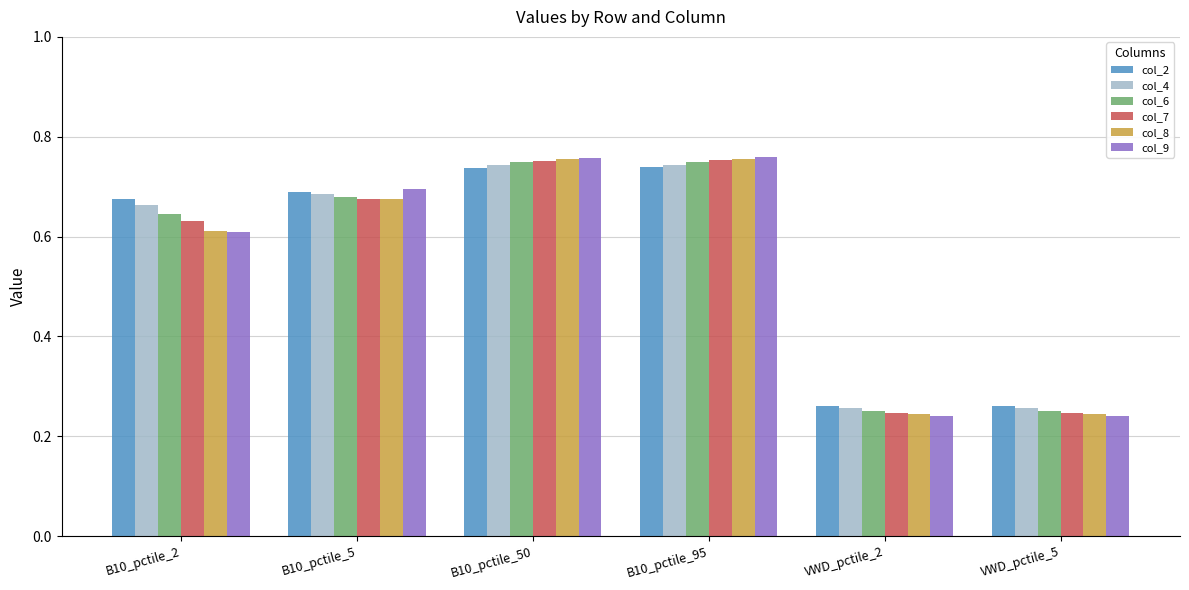

Count the col_8 values in the range 0 to 1.

6